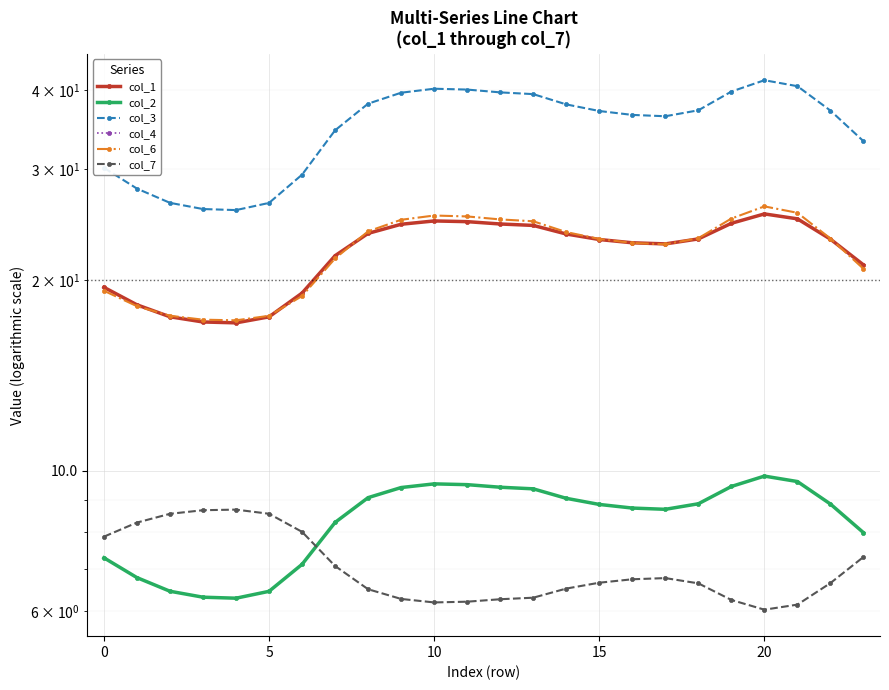

Is the value of col_3 at 21 greater than the value of col_1 at 18?

Yes